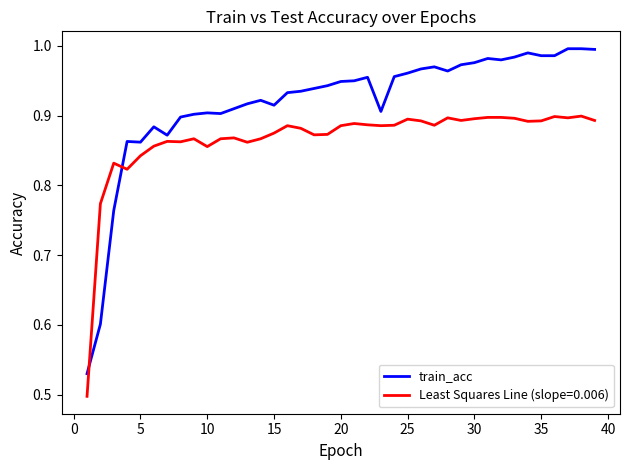

Which series has the widest spread of values?

train_acc